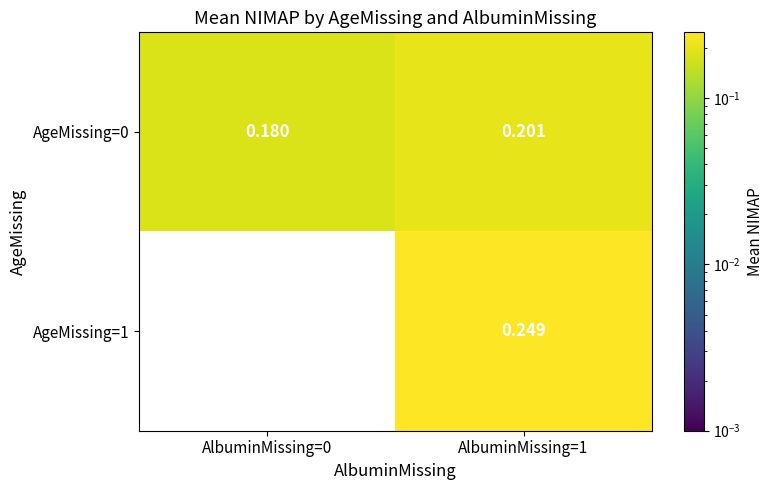

Is the value of AgeMissing=1 at AlbuminMissing=1 greater than the value of AgeMissing=0 at AlbuminMissing=1?

Yes